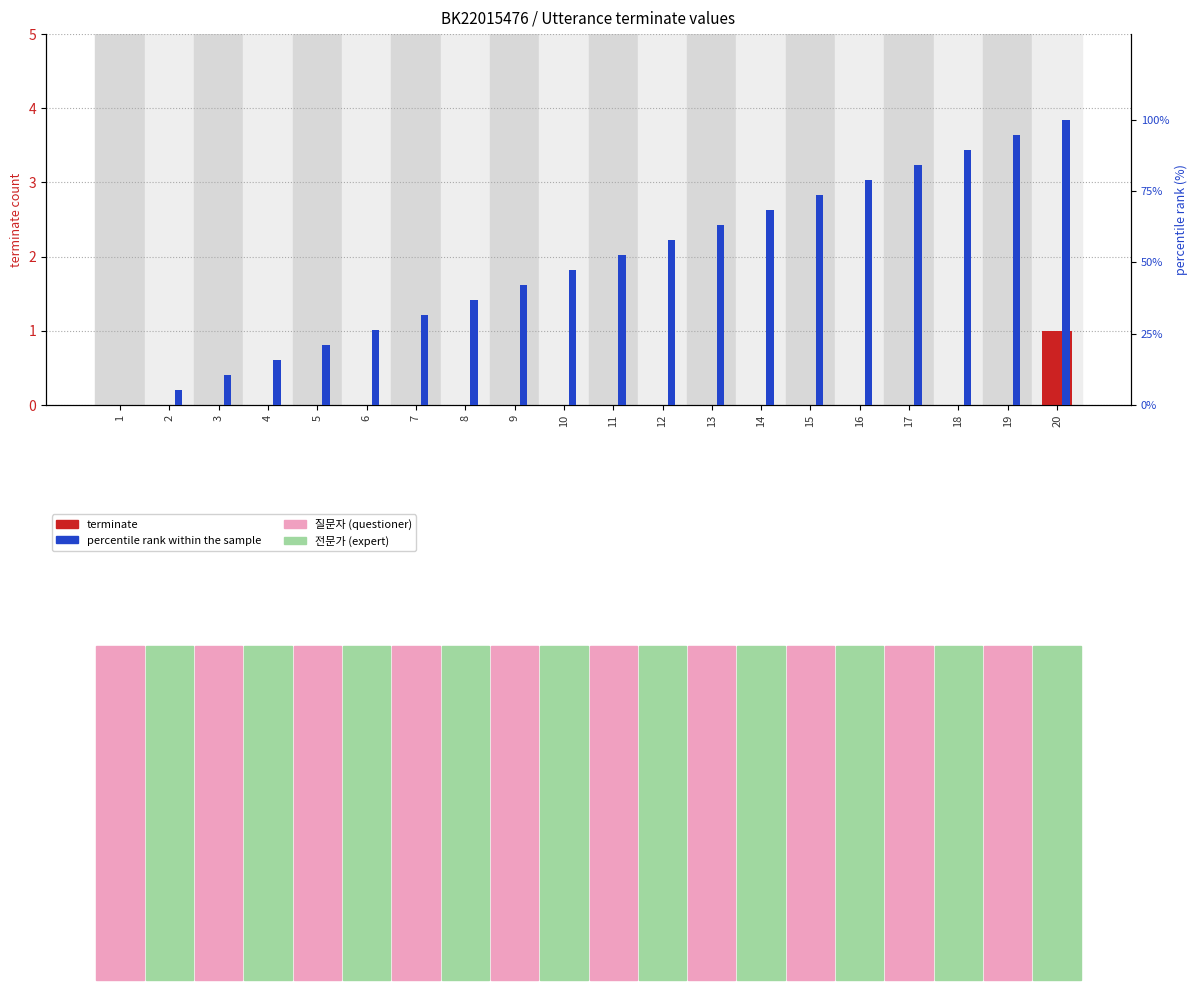

Reading left to right, extract all data points from this chart.

terminate: 0.0	0.0	0.0	0.0	0.0	0.0	0.0	0.0	0.0	0.0	0.0	0.0	0.0	0.0	0.0	0.0	0.0	0.0	0.0	1.0
percentile rank within the sample: 0.0	5.3	10.5	15.8	21.1	26.3	31.6	36.8	42.1	47.4	52.6	57.9	63.2	68.4	73.7	78.9	84.2	89.5	94.7	100.0